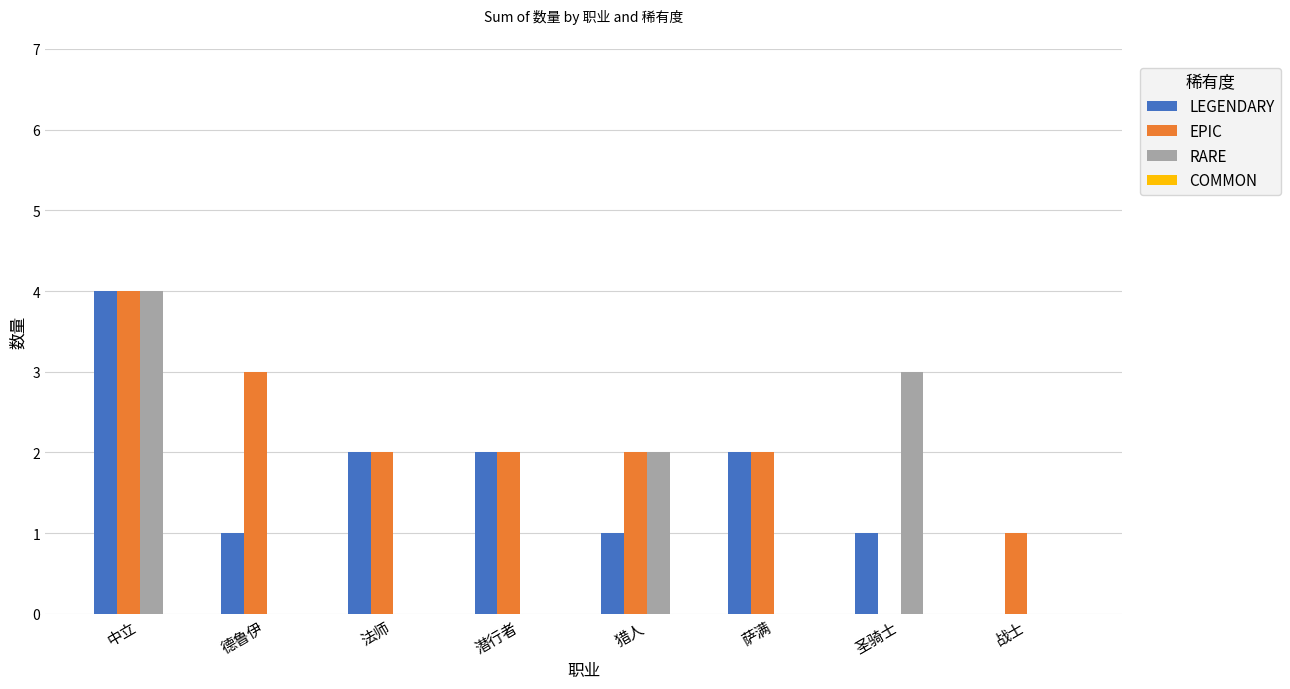

Are the bars horizontal?

No